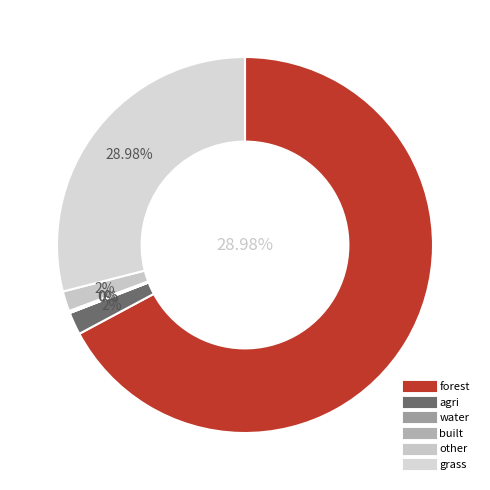

Which has a higher value, built or grass?

grass